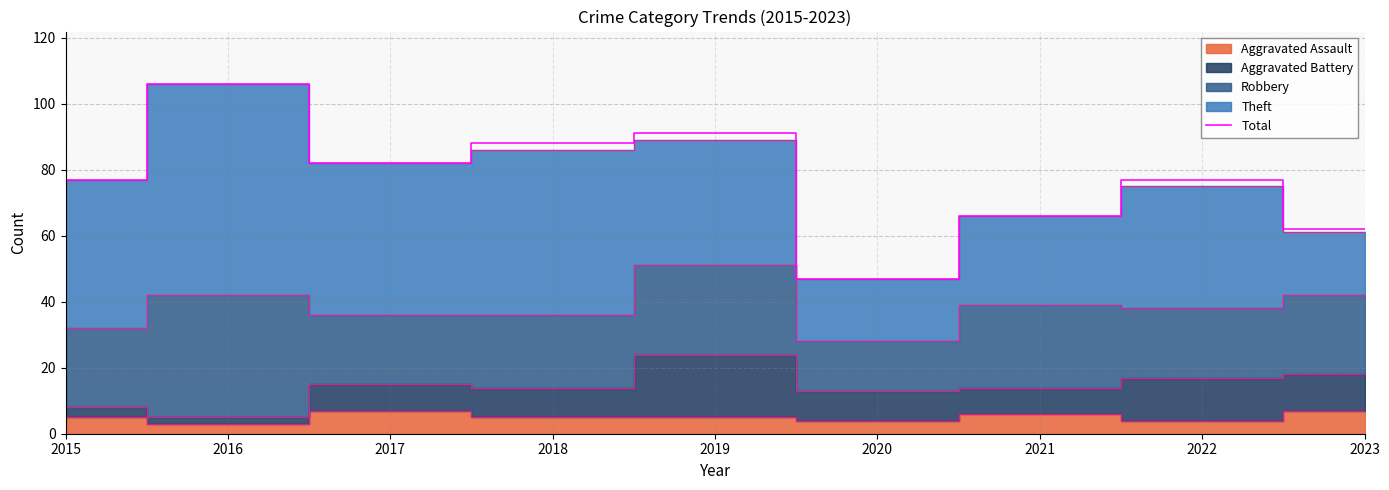

The value at 2023 is 39. True or false?

False